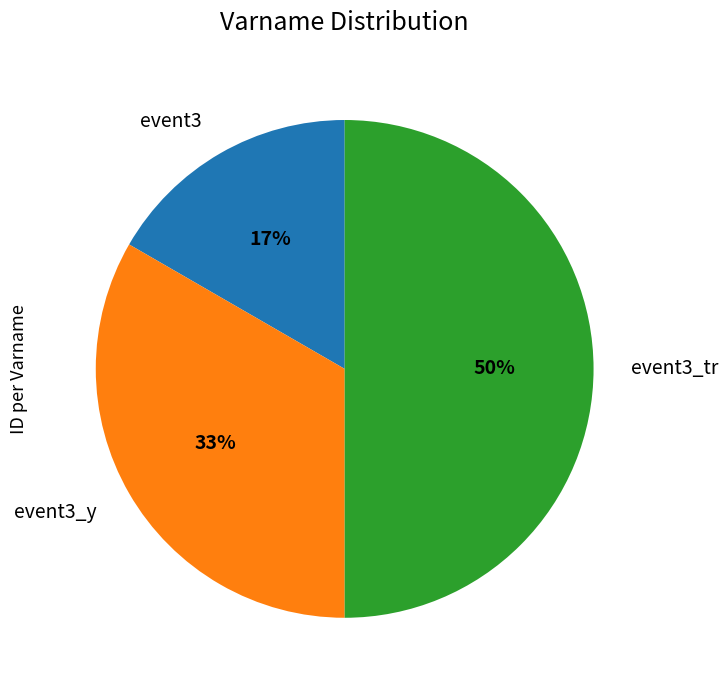

To the nearest percent, what is the combined percentage of event3_y and event3_tr?

83%